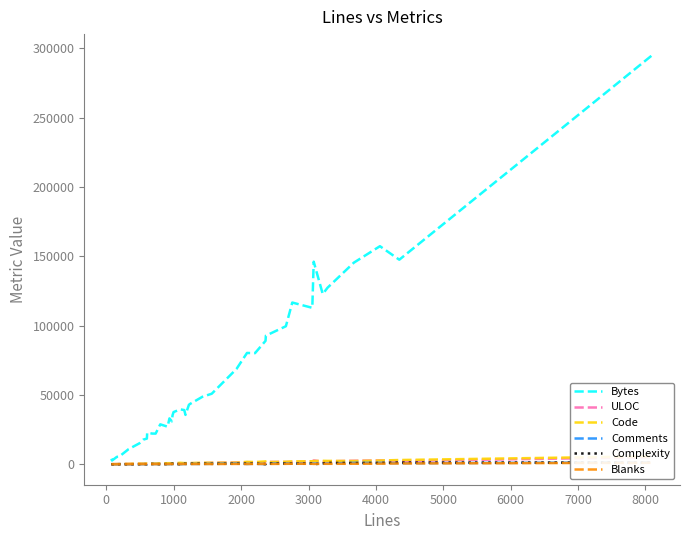

In Code, how many points are lower than both neighbors (excluding endpoints)?

10